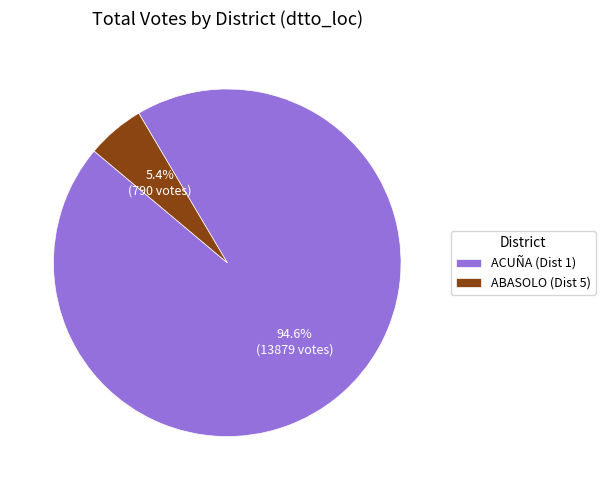

Is there any slice that represents more than half of the pie?

Yes